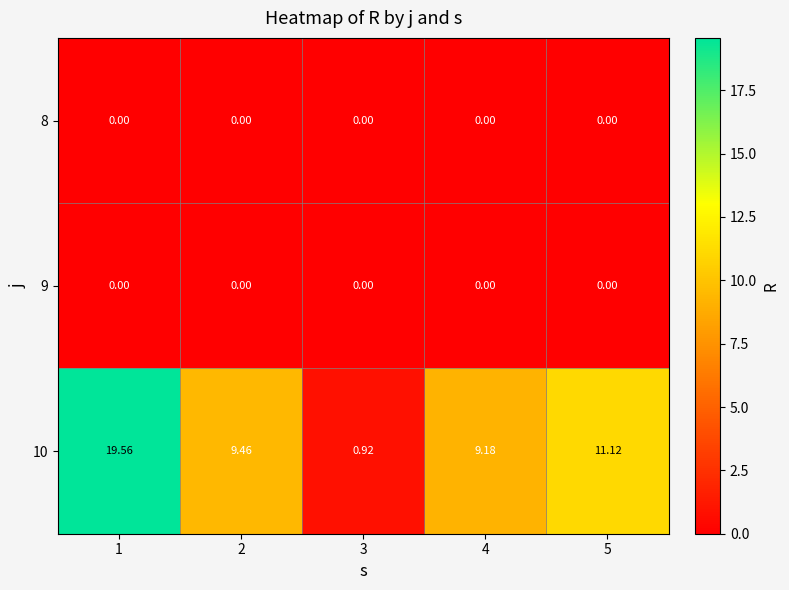

Is the value of 10 at 1 greater than the value of 9 at 1?

Yes